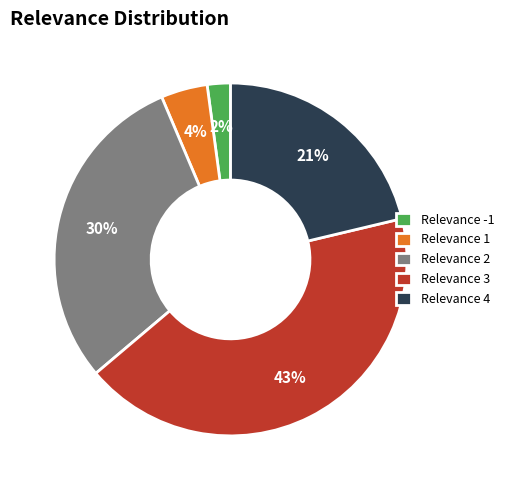

Which slice is the largest?

Relevance 3